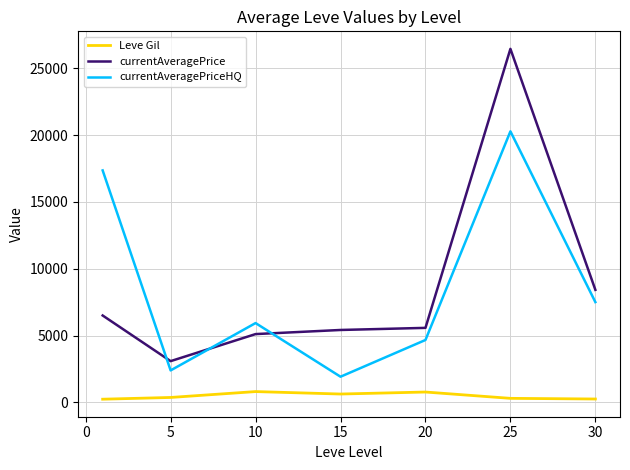

Does the chart display data point markers on the line(s)?

No